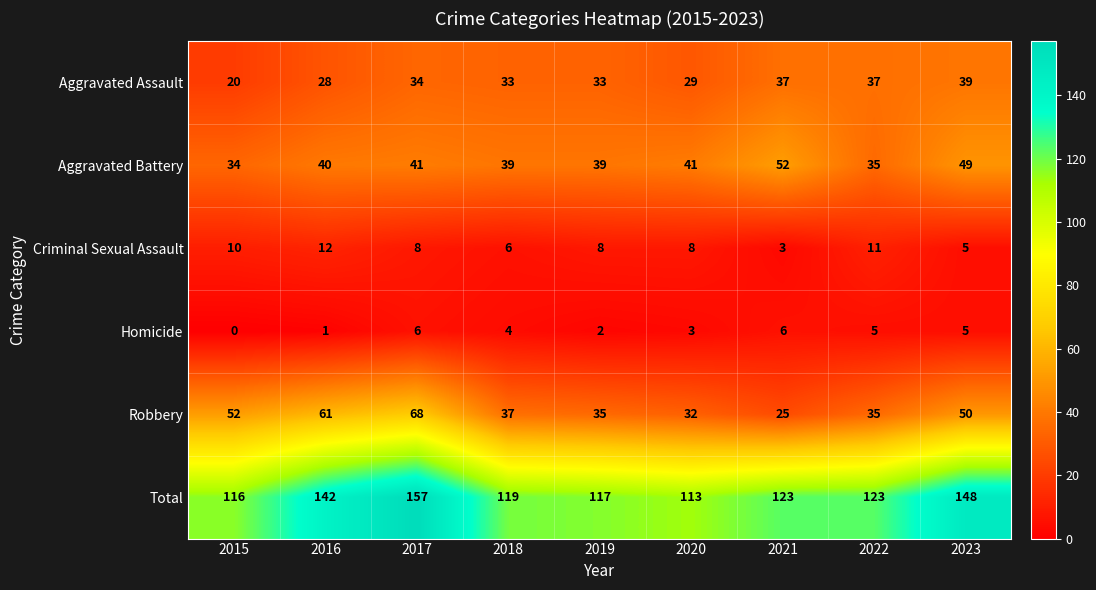

Read the Aggravated Battery value at 2021, to the nearest 5.

50